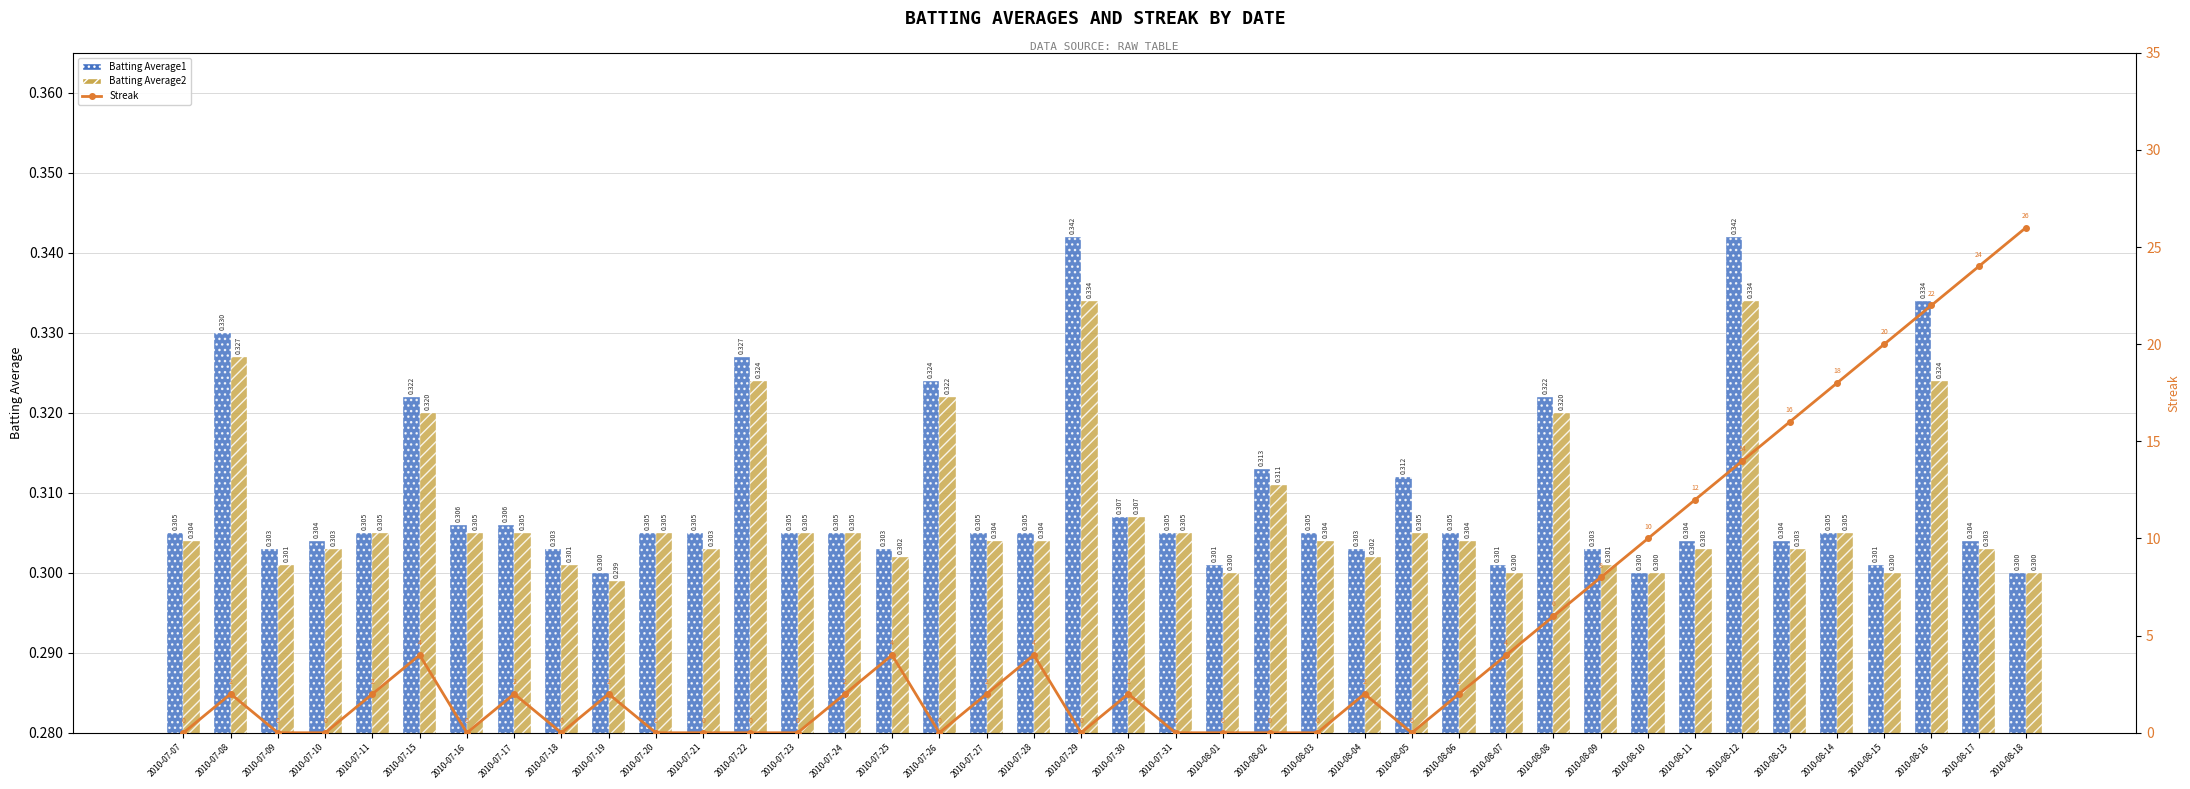

Rank the categories by Streak value from highest to lowest.

2010-08-18, 2010-08-17, 2010-08-16, 2010-08-15, 2010-08-14, 2010-08-13, 2010-08-12, 2010-08-11, 2010-08-10, 2010-08-09, 2010-08-08, 2010-07-15, 2010-07-25, 2010-07-28, 2010-08-07, 2010-07-08, 2010-07-11, 2010-07-17, 2010-07-19, 2010-07-24, 2010-07-27, 2010-07-30, 2010-08-04, 2010-08-06, 2010-07-07, 2010-07-09, 2010-07-10, 2010-07-16, 2010-07-18, 2010-07-20, 2010-07-21, 2010-07-22, 2010-07-23, 2010-07-26, 2010-07-29, 2010-07-31, 2010-08-01, 2010-08-02, 2010-08-03, 2010-08-05